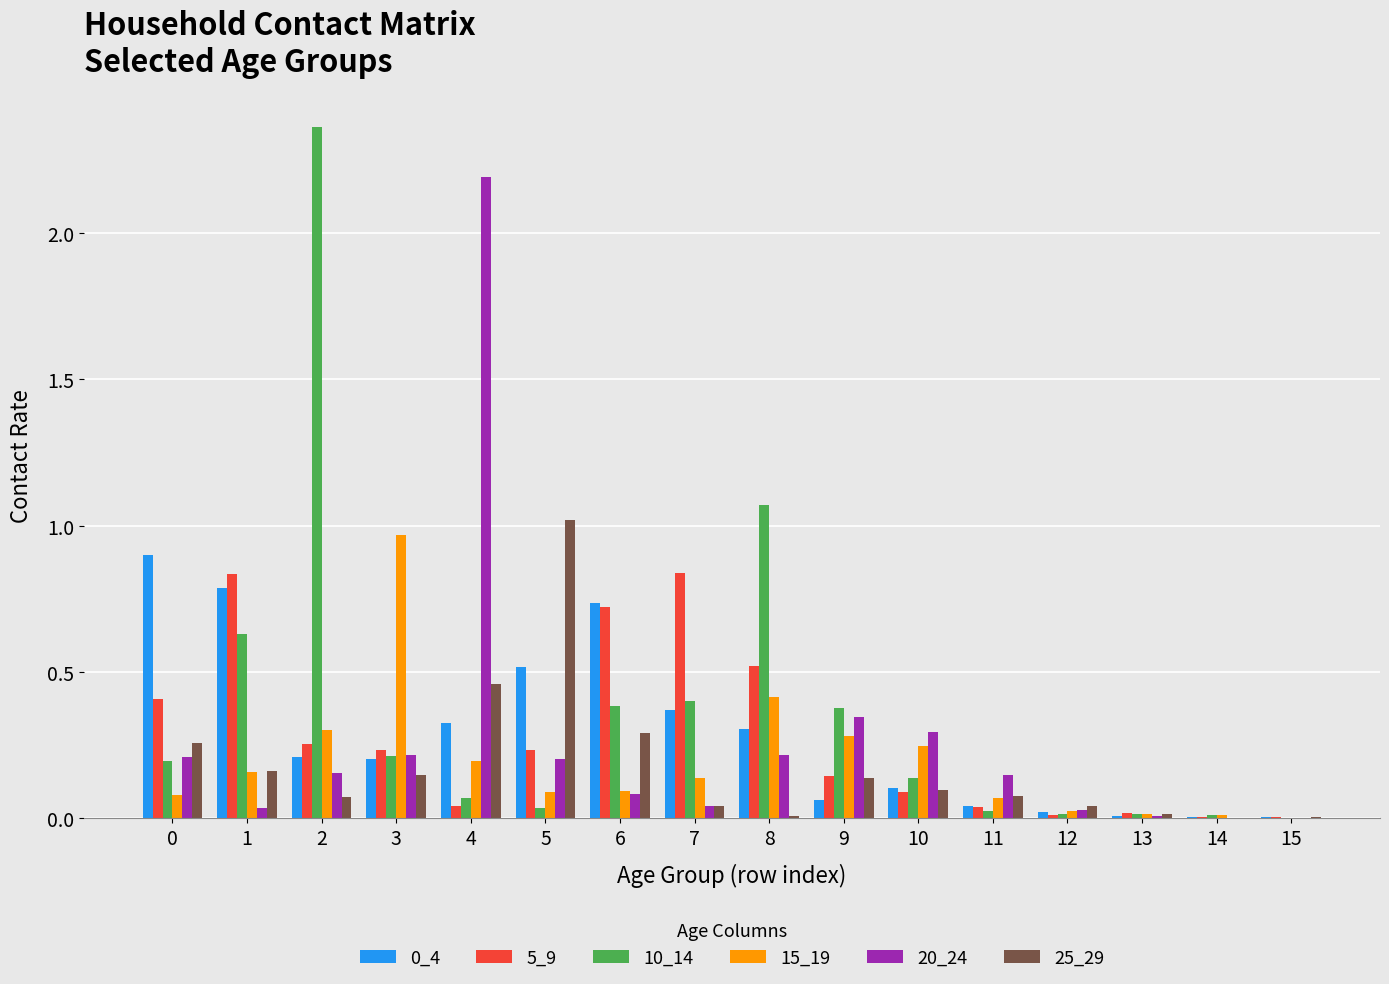

Are the bars grouped side by side (vs. stacked)?

Yes